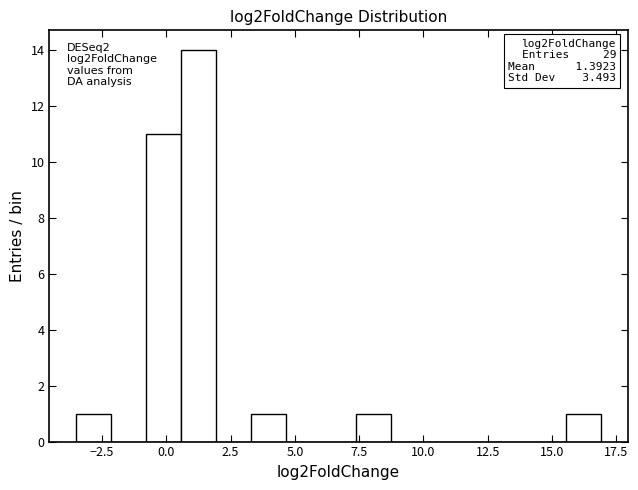

Read against the x-axis, roughly where is the centre of the tallest bar?

1.0